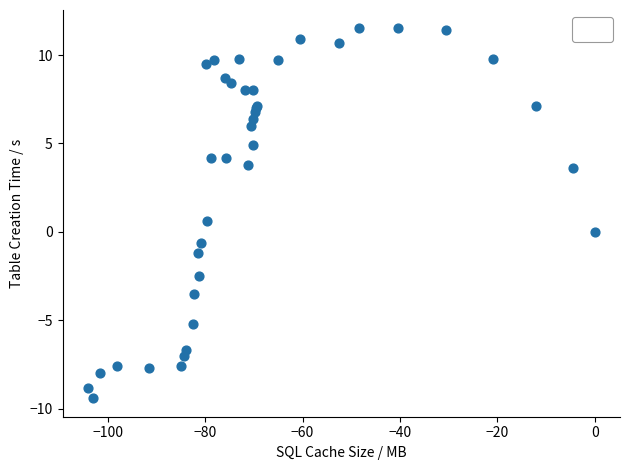

What Y value in the scatter plot is closest to 1?

0.6